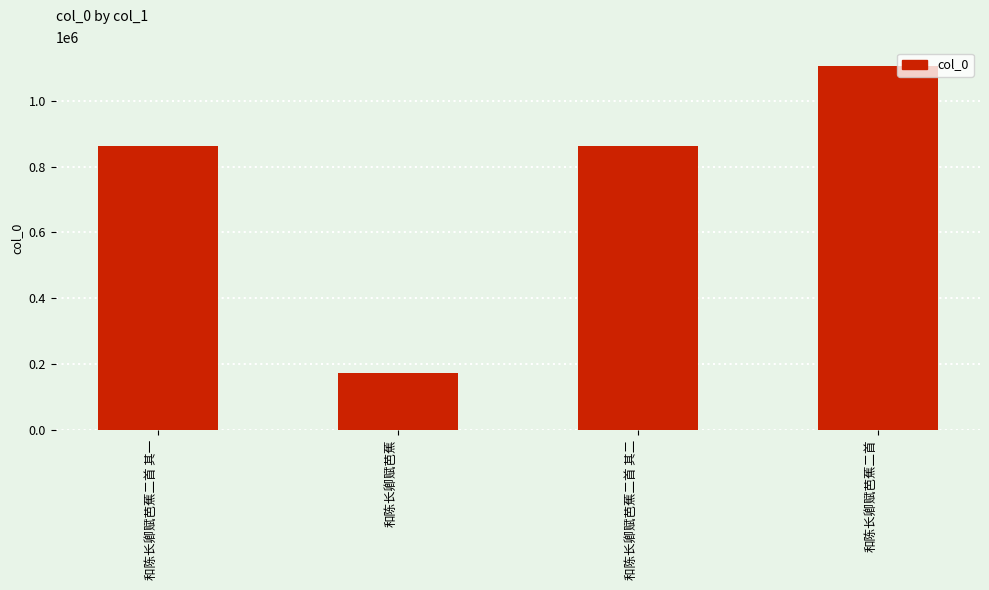

Are the bars horizontal?

No